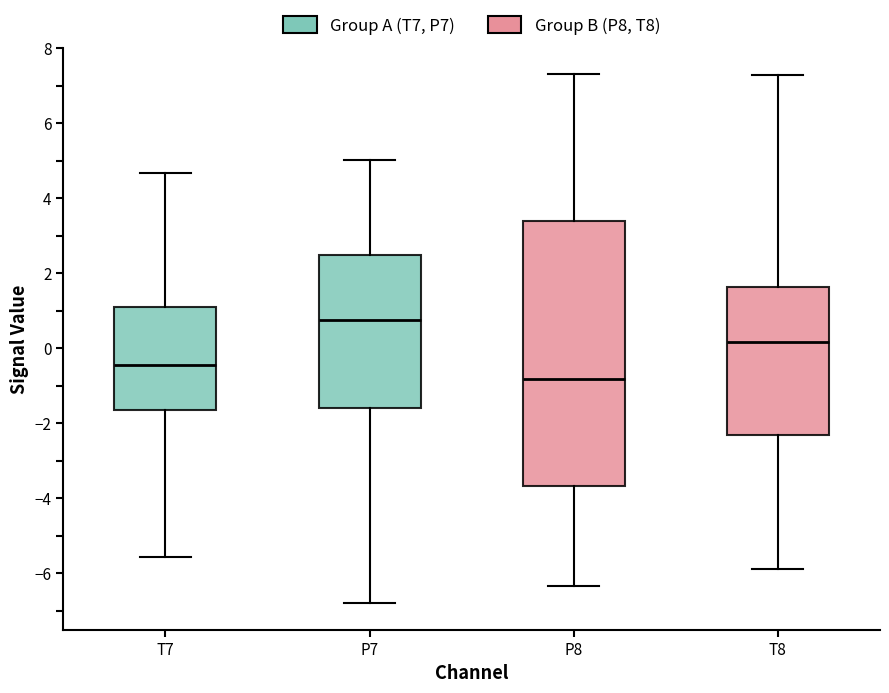

Reading left to right, transcribe this box plot: for each box, give where its median line is, the range the box spans, and where its two whiskers end, as read against the y-axis. The values are not printed on the chart, so give them approximately, as read against the axis.

T7: median -0.4, box -1.6 to 1.2, whiskers -5.6 to 4.6
P7: median 0.8, box -1.6 to 2.4, whiskers -6.8 to 5.0
P8: median -0.8, box -3.6 to 3.4, whiskers -6.4 to 7.4
T8: median 0.2, box -2.4 to 1.6, whiskers -5.8 to 7.2